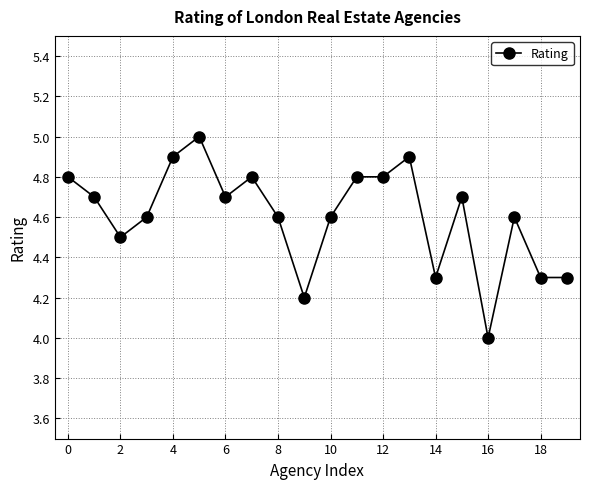

Does the chart have visible grid lines?

Yes